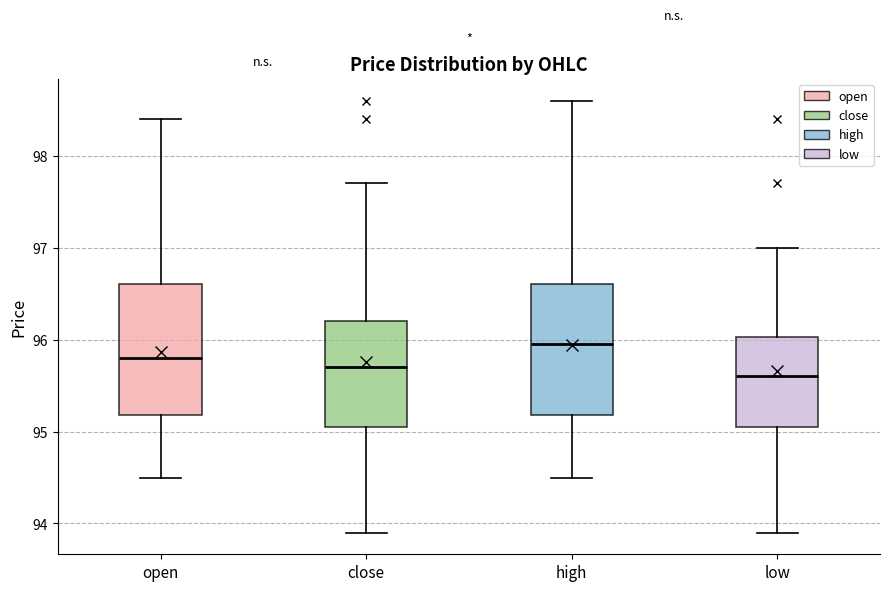

Where does the median line of the box for low sit on the y-axis? The values are not printed on the chart, so give them approximately, as read against the axis.

95.6